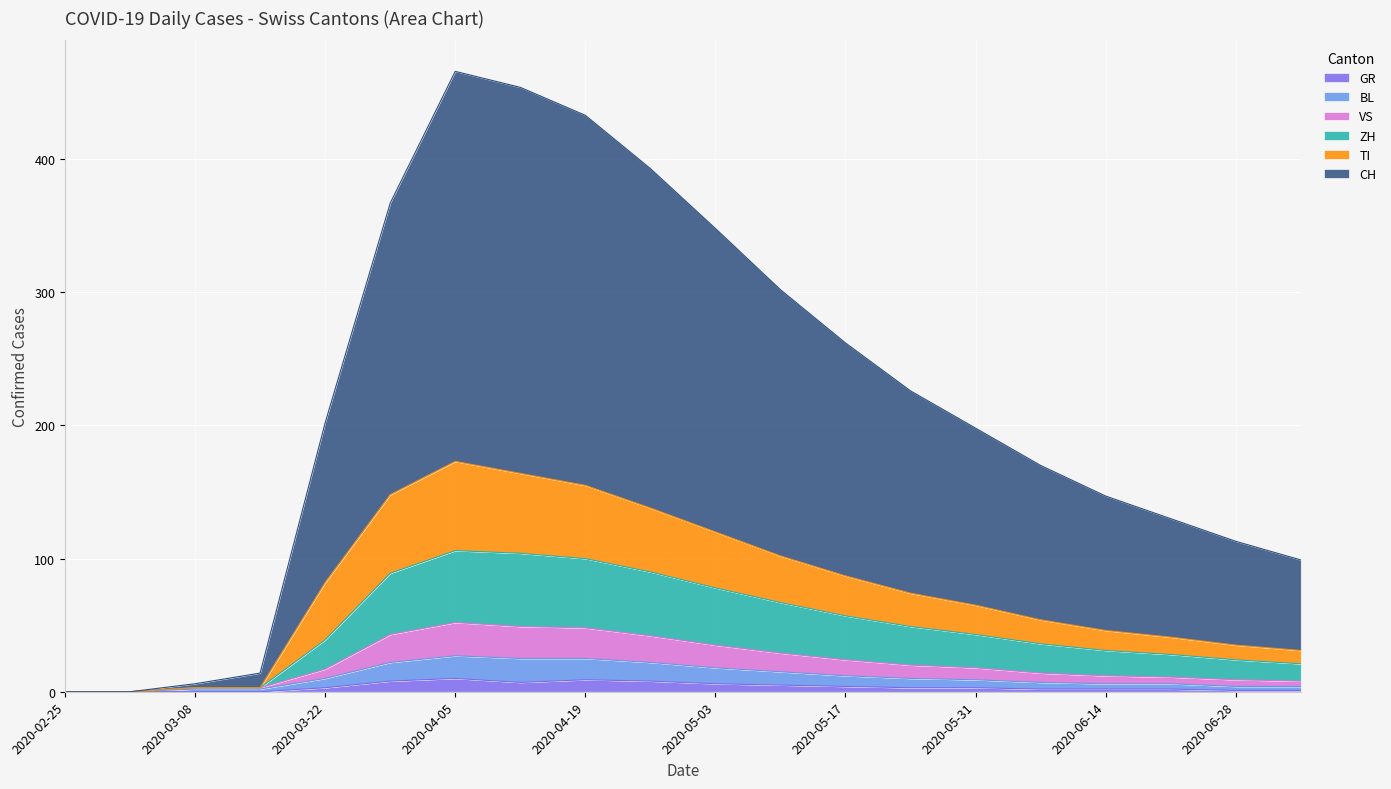

Is the value of BL at 2020-03-29 greater than the value of CH at 2020-04-12?

No